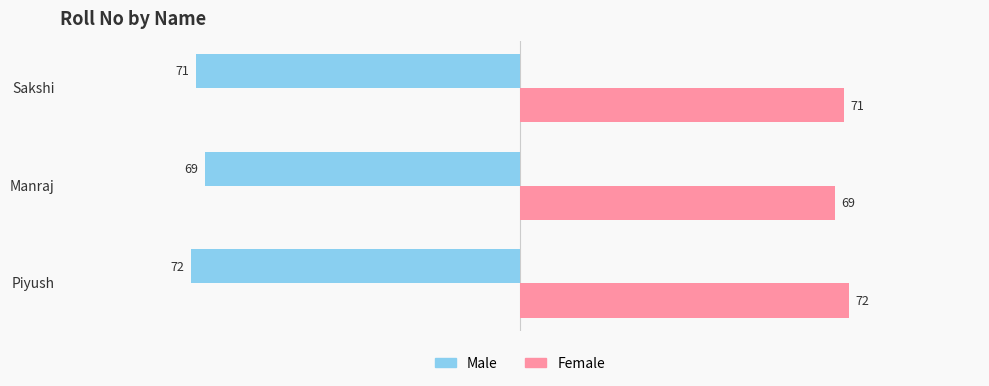

What is the sum of all Male values?

-212